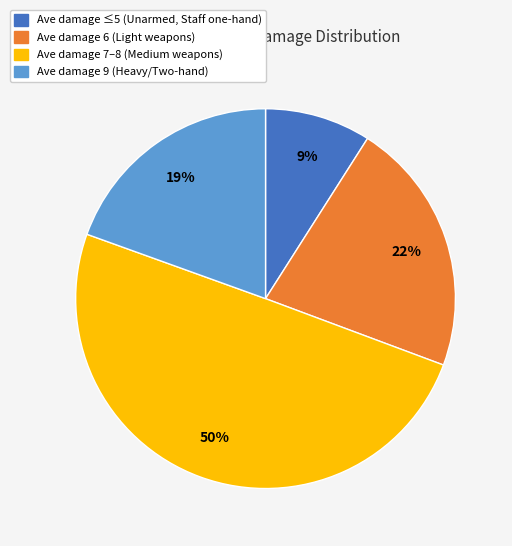

To the nearest percent, what is the average slice percentage?

25%